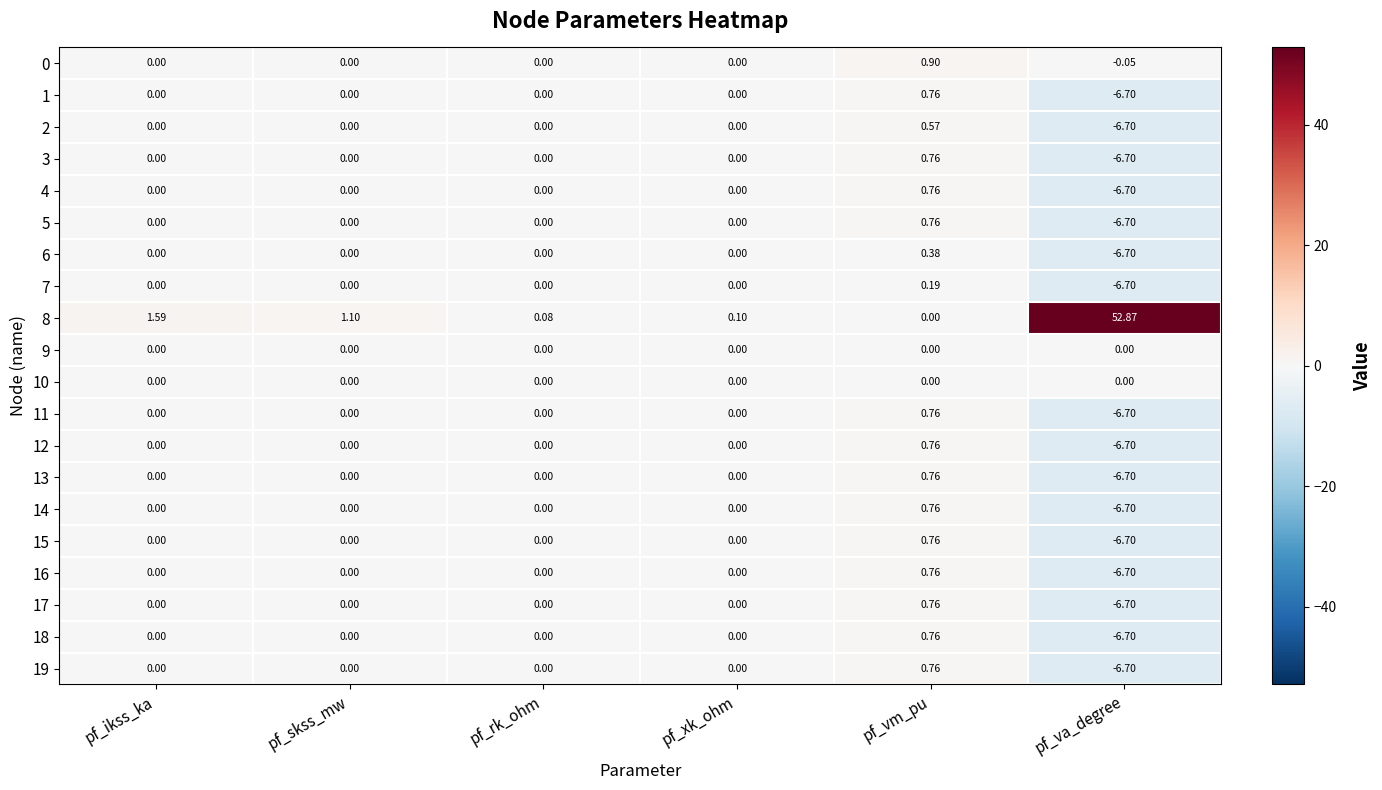

At which label does 6 reach its peak?

pf_vm_pu